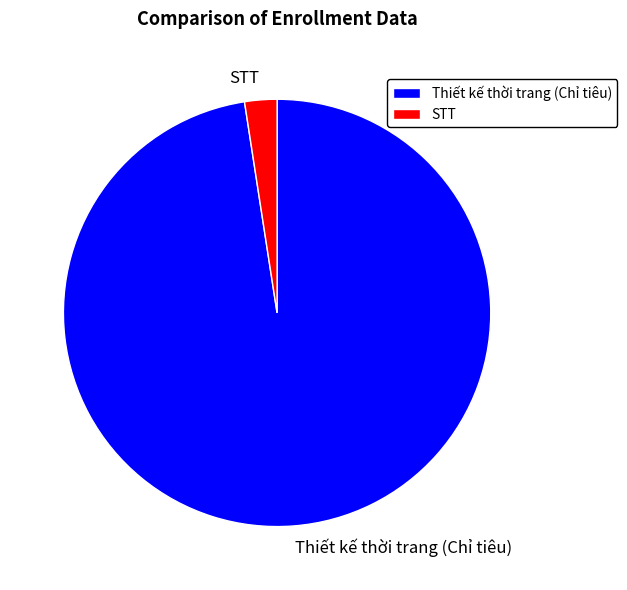

What is the ratio of the value at Thiết kế thời trang (Chỉ tiêu) to the value at STT?

40.0